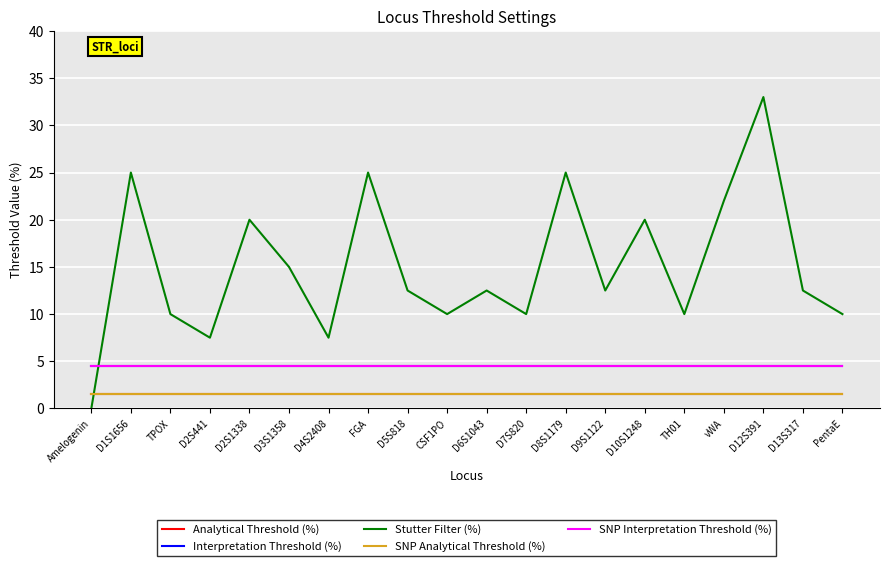

True or false: Analytical Threshold (%) has a value of 1.5 at D9S1122.

True